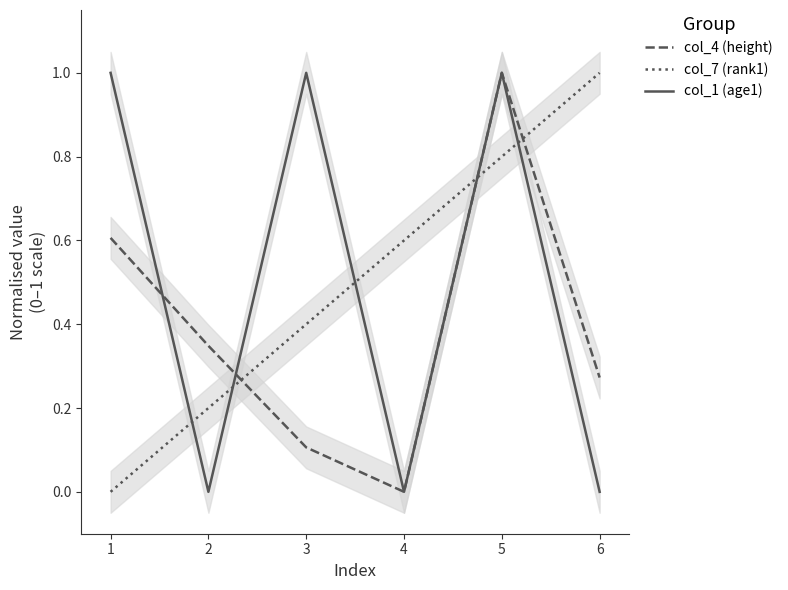

True or false: col_4 (height) has a value of 0.6 at 2.

False